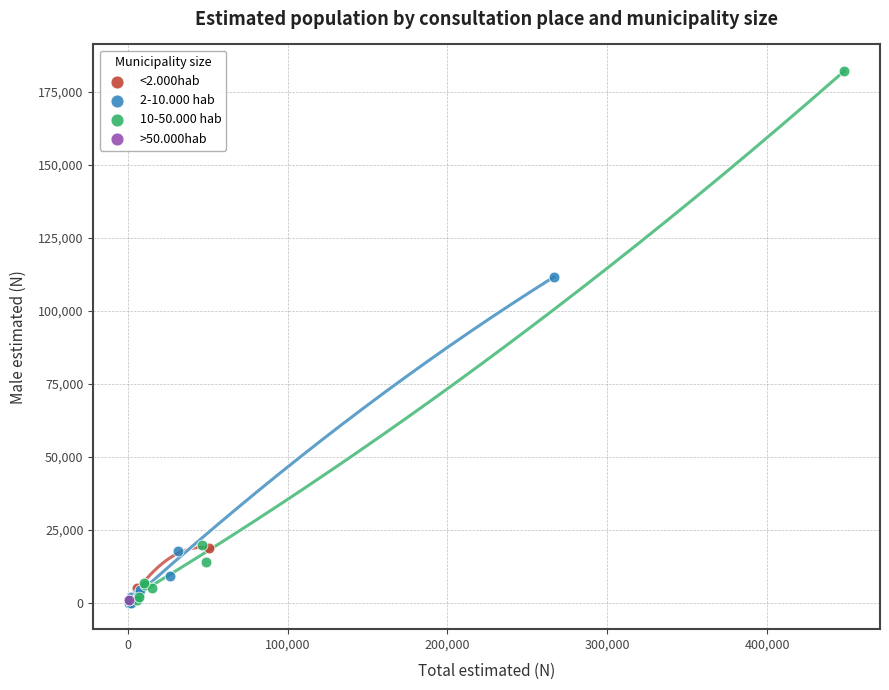

What are all the series names shown in the legend?

<2.000hab, 2-10.000 hab, 10-50.000 hab, >50.000hab